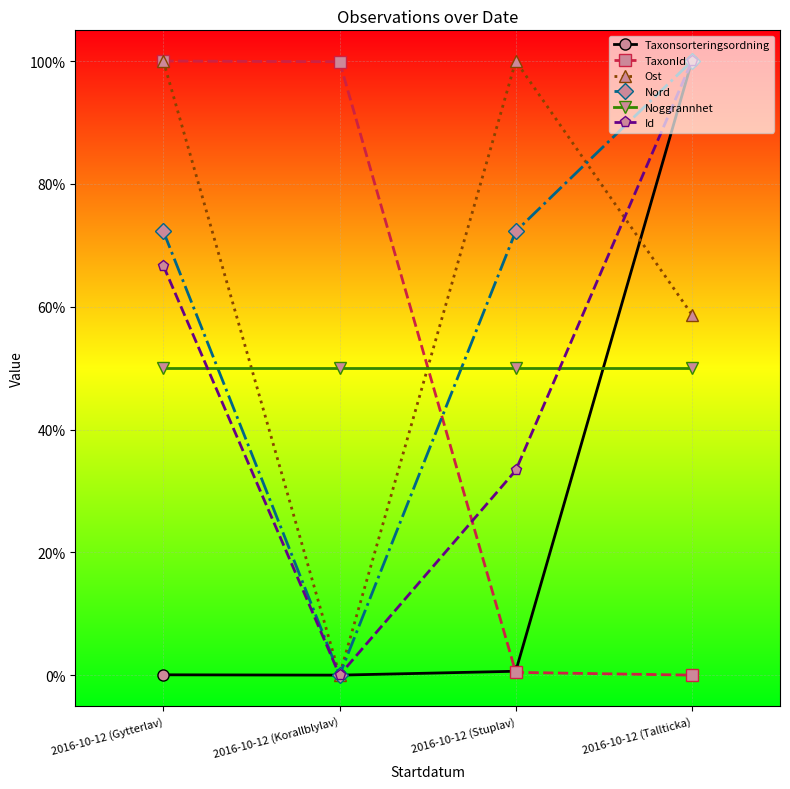

What are all the series names shown in the legend?

Taxonsorteringsordning, TaxonId, Ost, Nord, Noggrannhet, Id